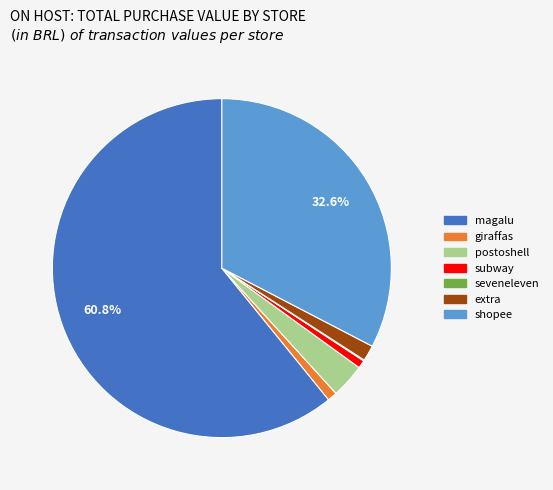

Is there any slice that represents more than half of the pie?

Yes